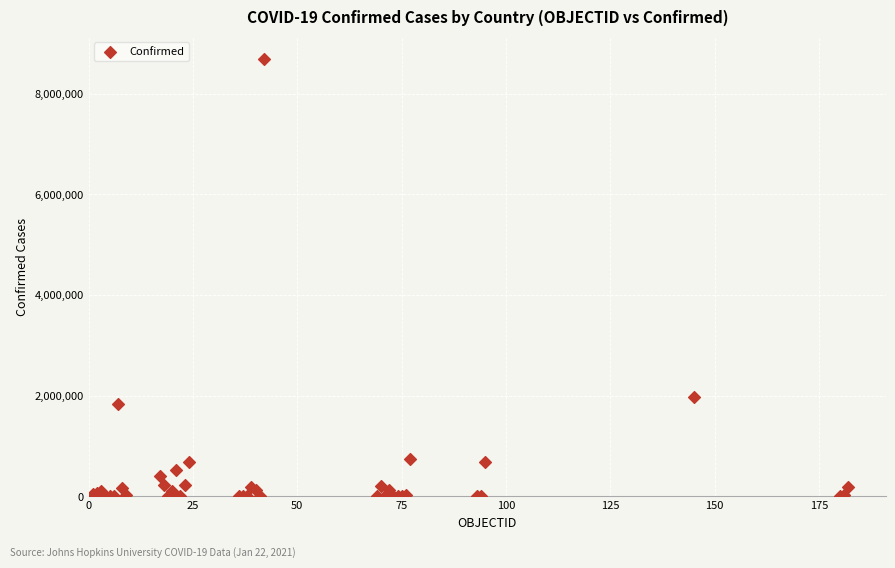

What Y value in the scatter plot is closest to 4348771?

1972345